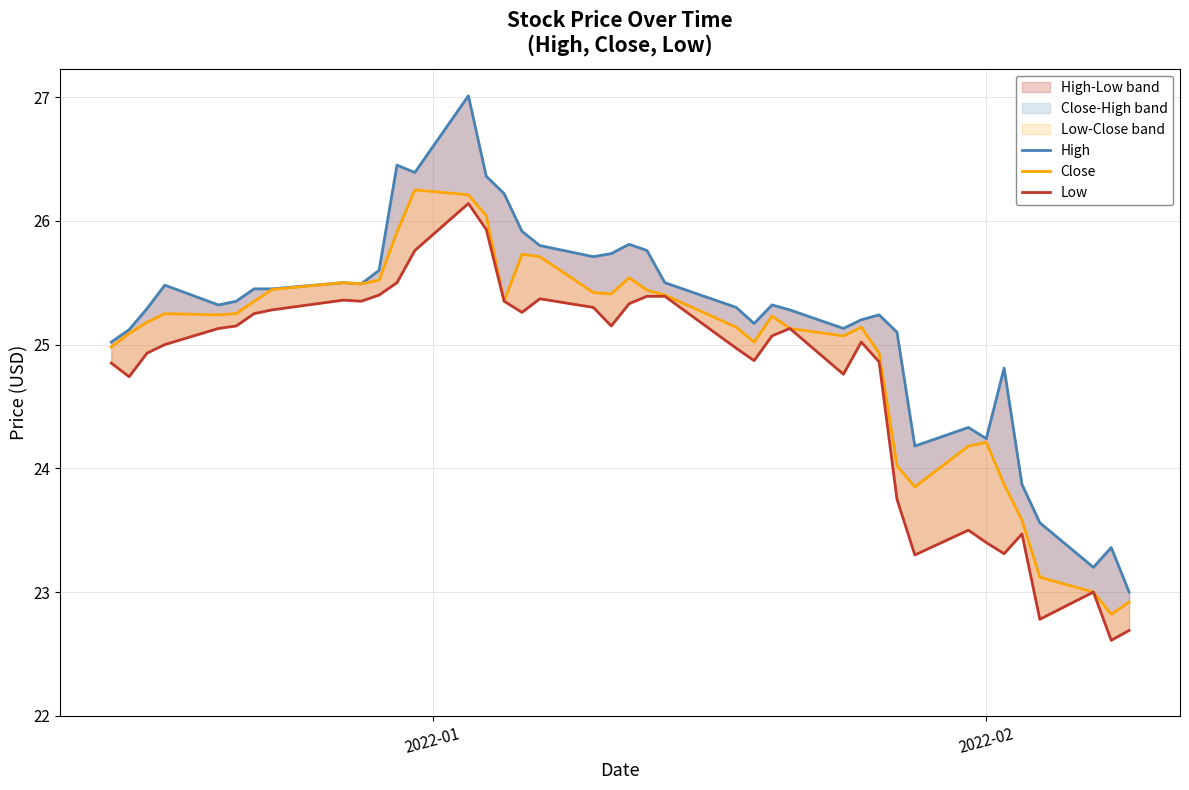

What is the minimum value shown in the chart?

22.6